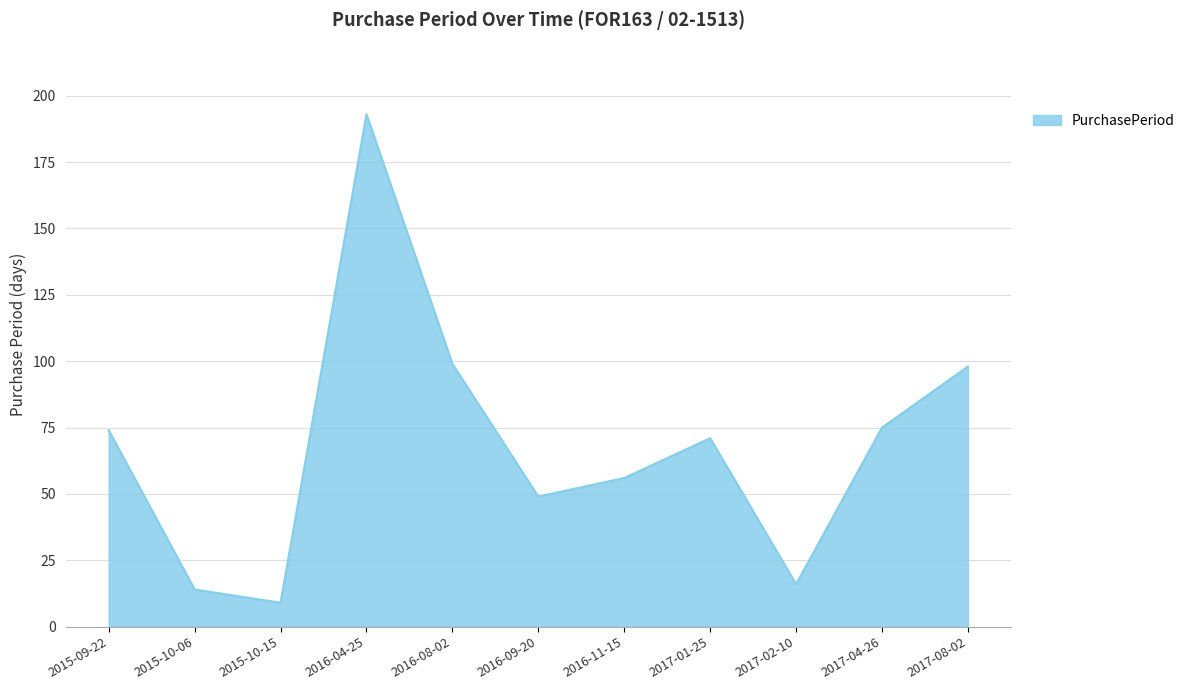

What position from the right is 2016-11-15?

5